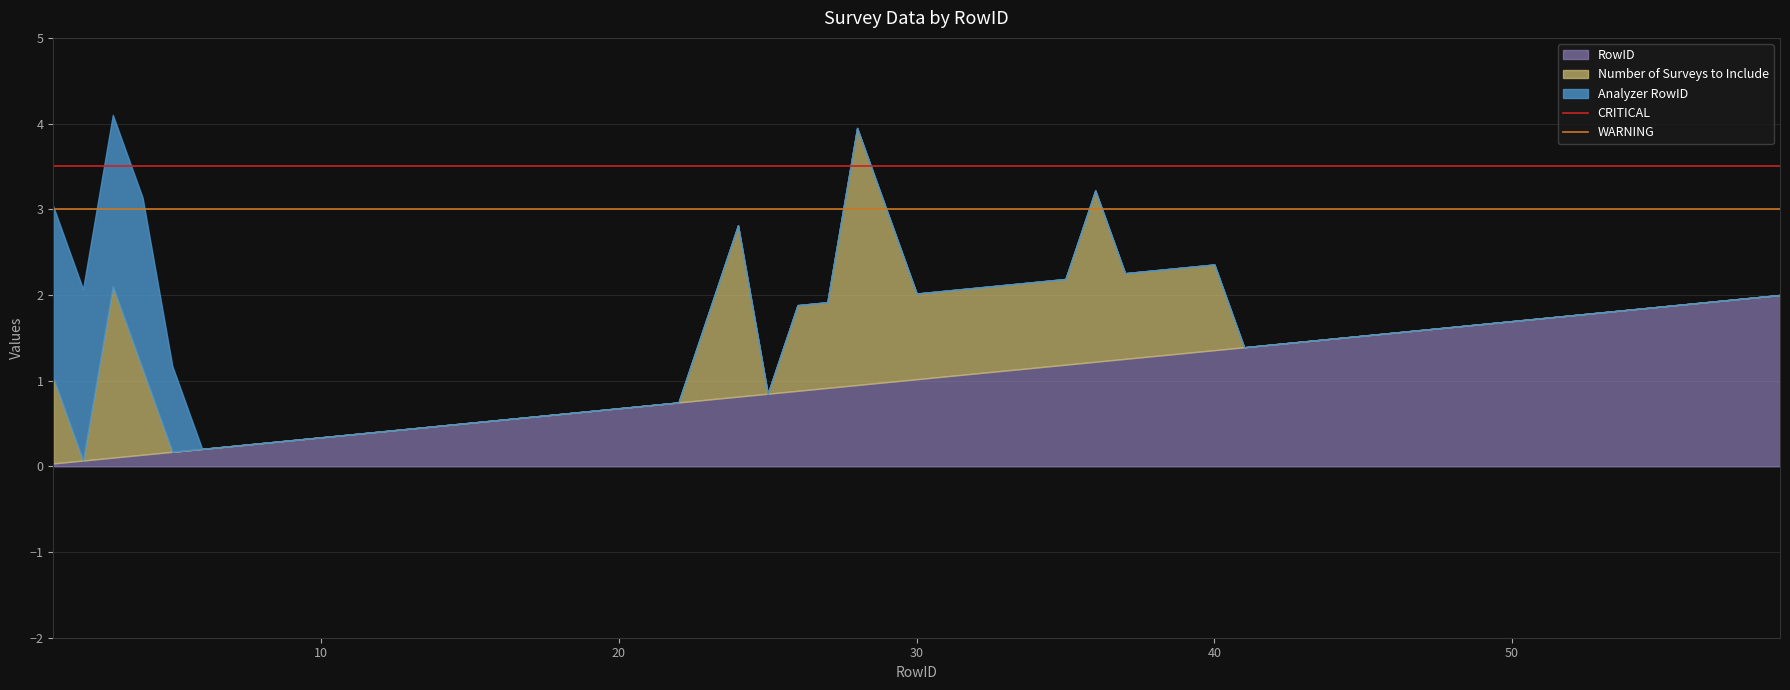

What is the highest value of the RowID series?

2.0